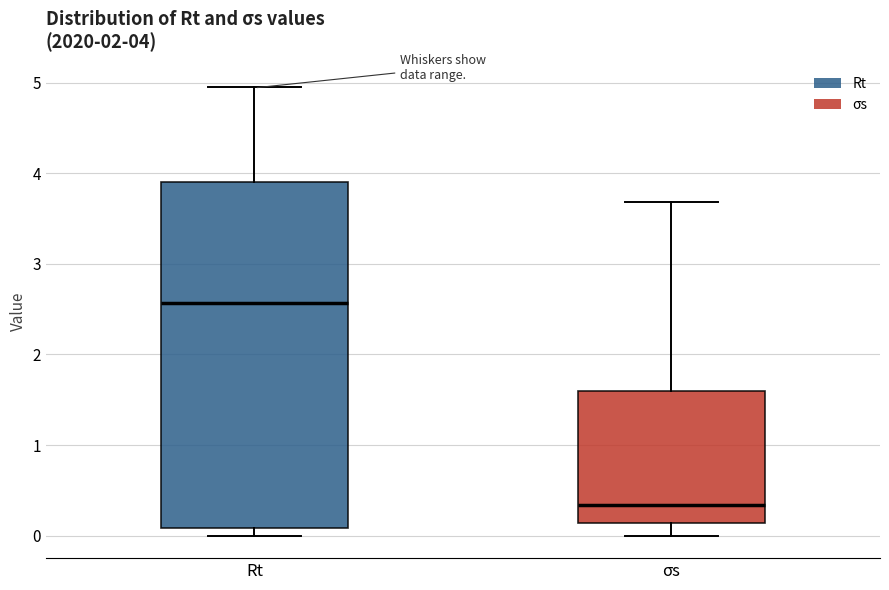

Which box is the tallest, from its lower edge to its upper edge?

Rt